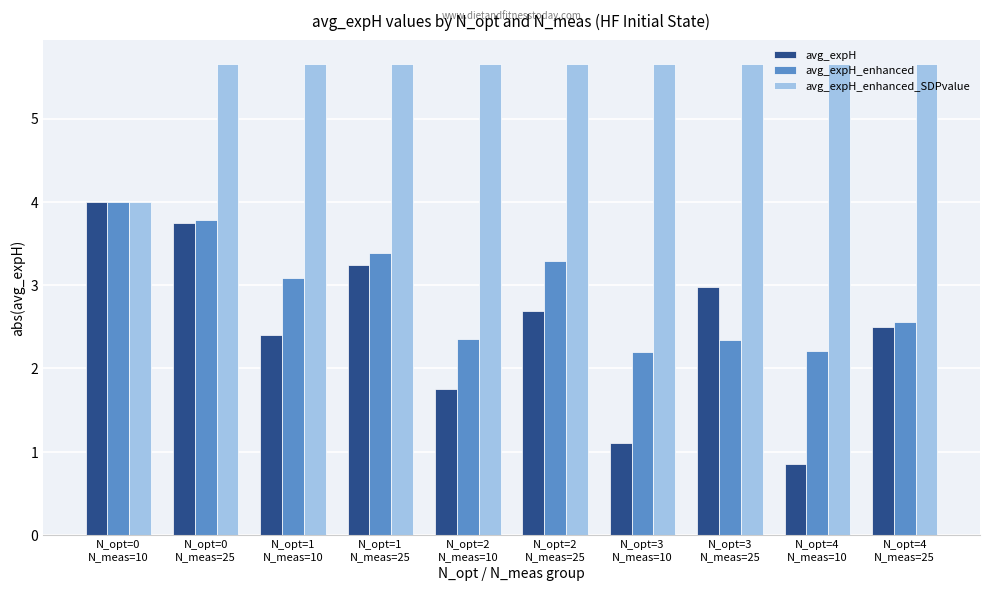

Which series has the widest spread of values?

avg_expH